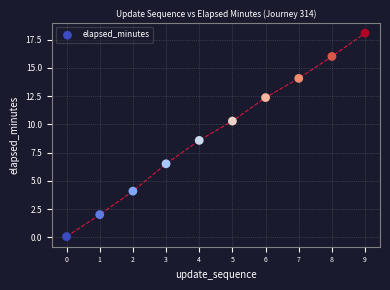

What Y value in the scatter plot is closest to 9?

8.6